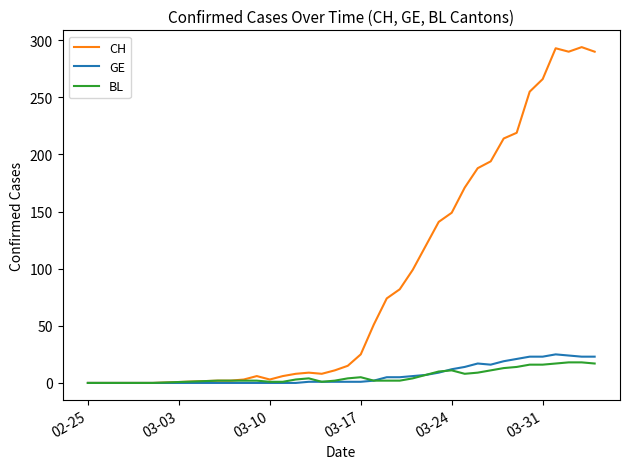

Which series has the largest range (max minus min)?

CH